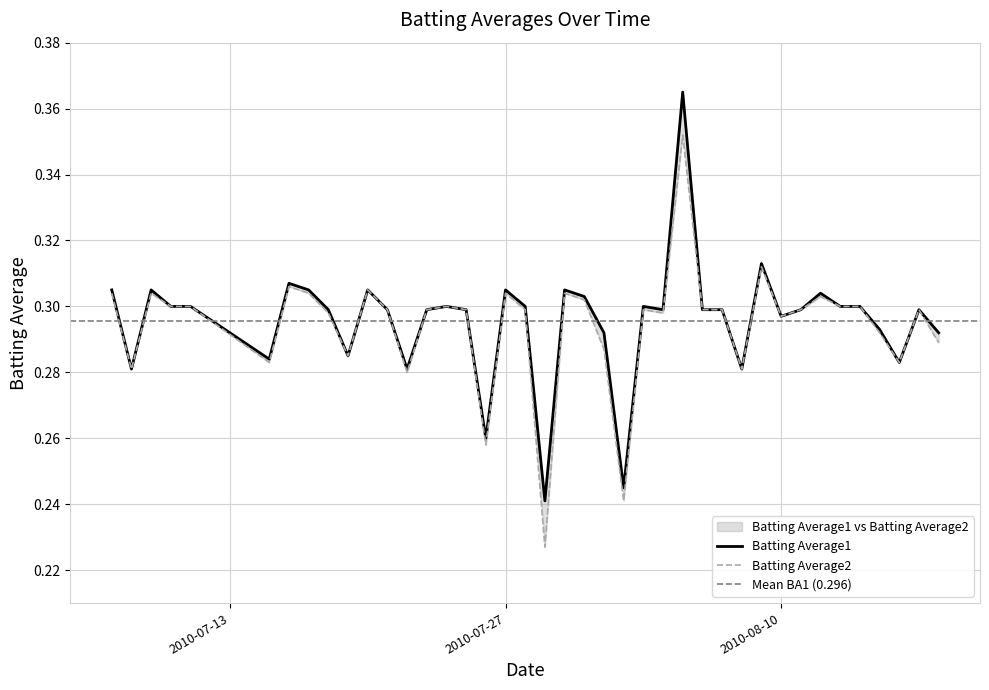

What is the difference between the second highest and minimum values in the Batting Average2 series?

0.1